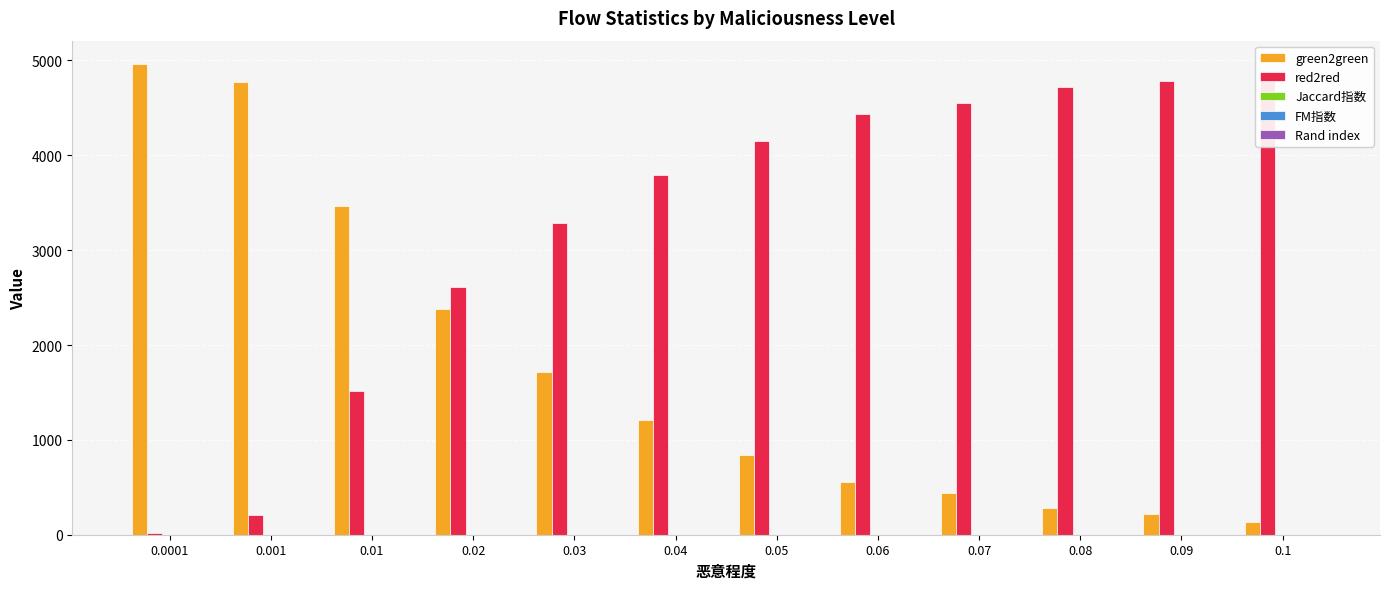

Which category has the highest value in the Jaccard指数 series?

0.08